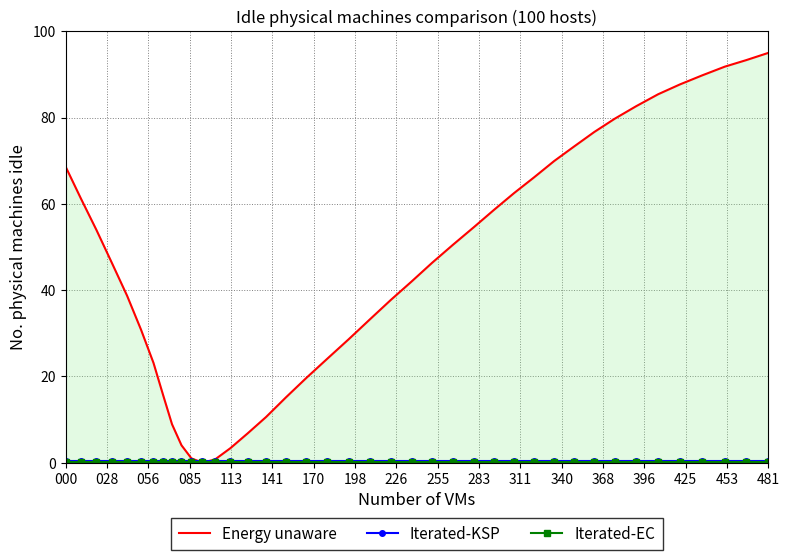

In Energy unaware, how many points are lower than both neighbors (excluding endpoints)?

1